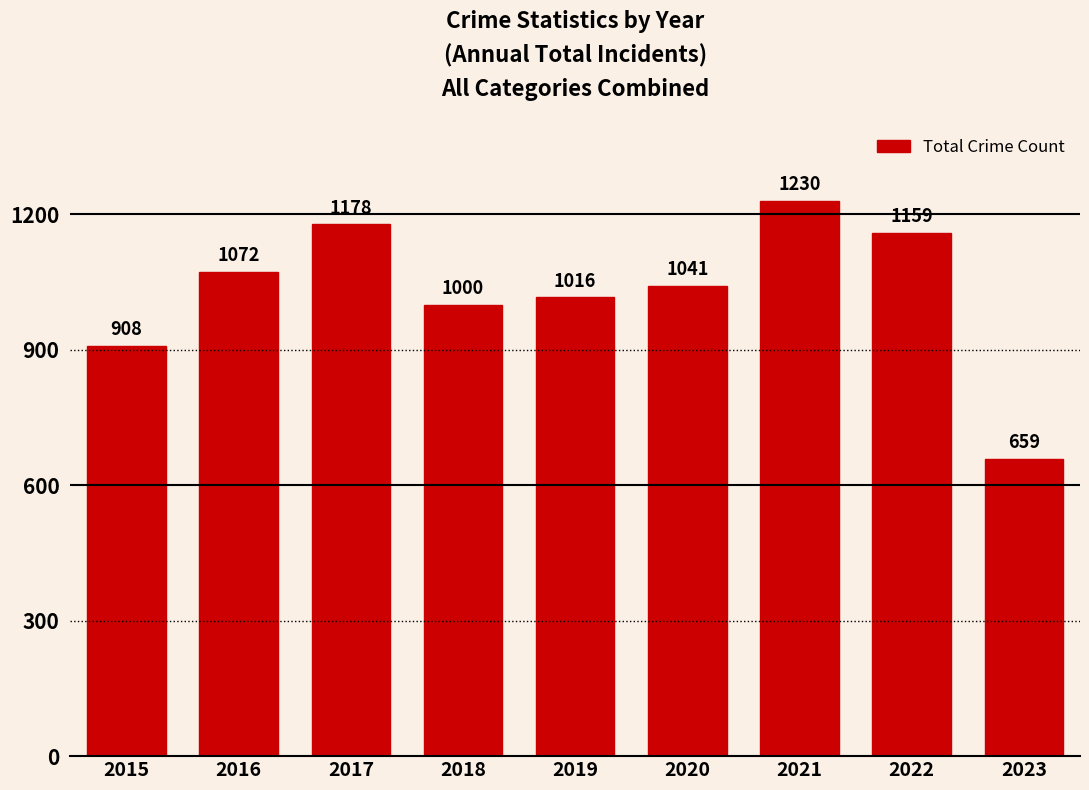

Reading right to left, extract all data points from this chart.

2023=659	2022=1159	2021=1230	2020=1041	2019=1016	2018=1000	2017=1178	2016=1072	2015=908